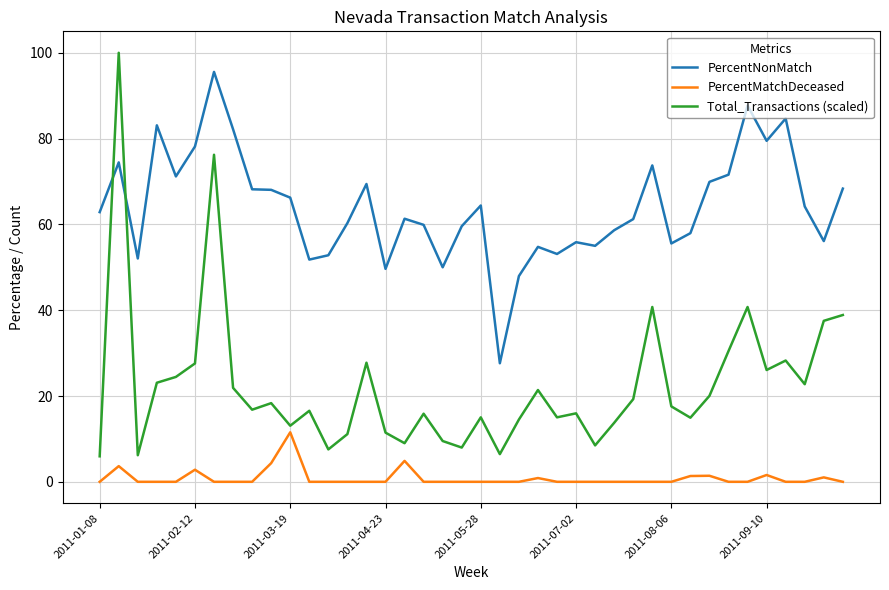

Which series has the widest spread of values?

Total_Transactions (scaled)